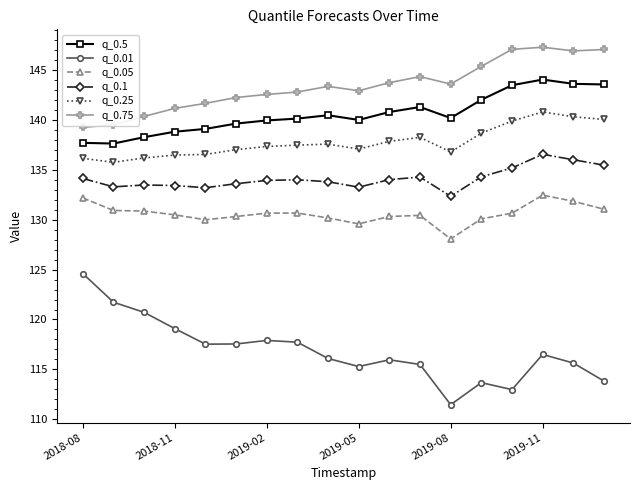

True or false: q_0.25 and q_0.1 cross at least once.

False